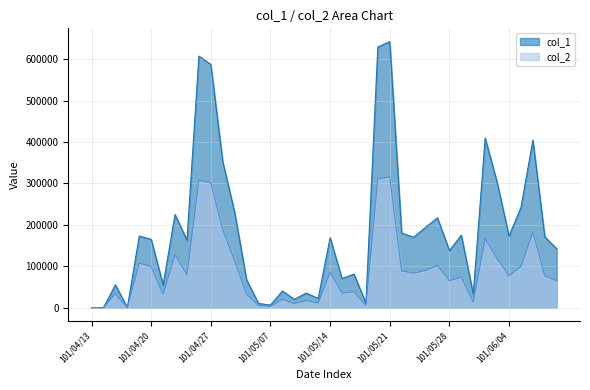

Which series has the widest spread of values?

col_1